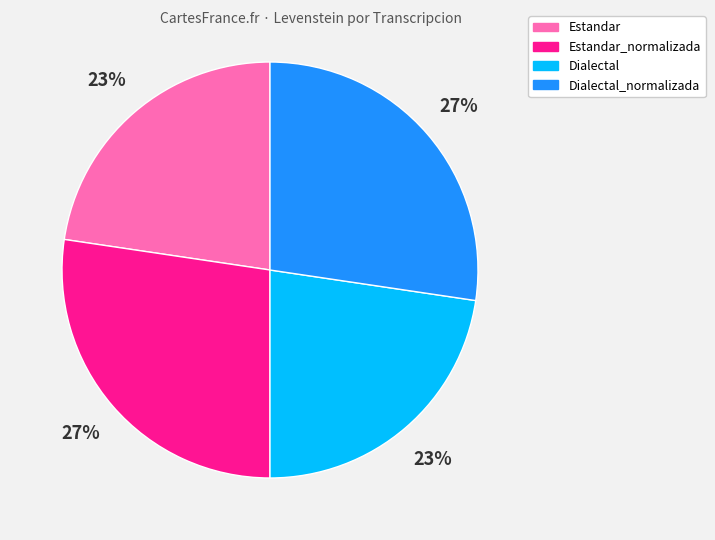

Count the number of slices in the pie.

4